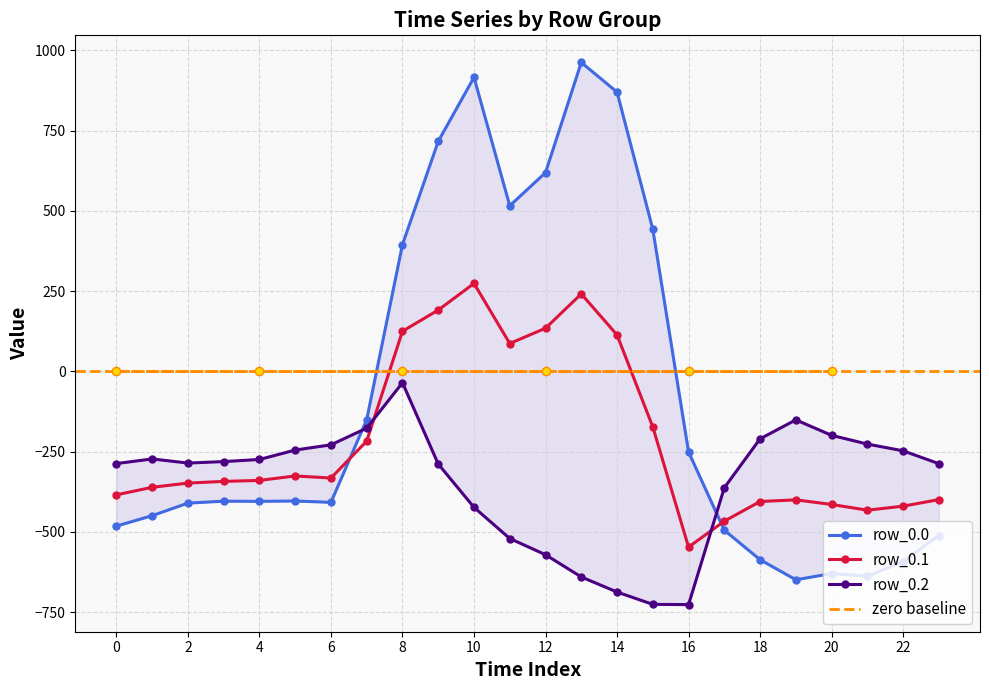

Between 3 and 11, which series saw the biggest shift?

row_0.0